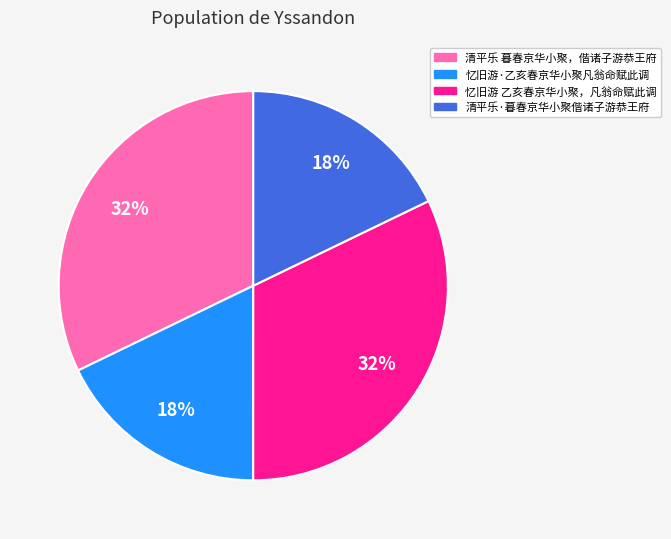

Between 清平乐·暮春京华小聚偕诸子游恭王府 and 忆旧游 乙亥春京华小聚，凡翁命赋此调, which is larger?

忆旧游 乙亥春京华小聚，凡翁命赋此调